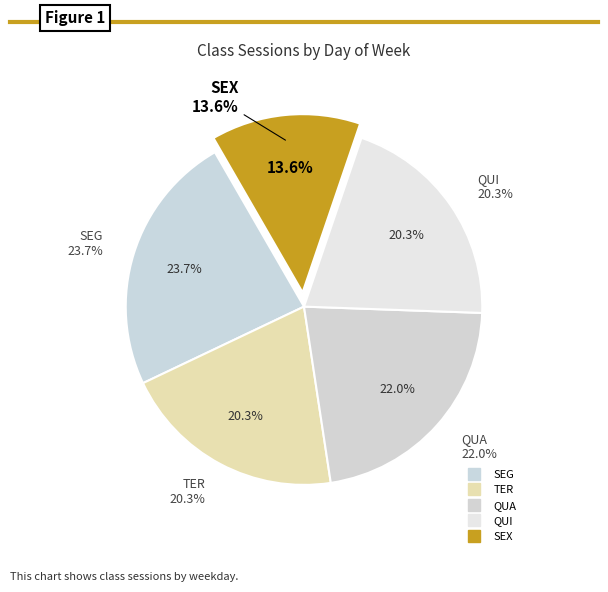

What is the largest slice in the pie chart?

SEG